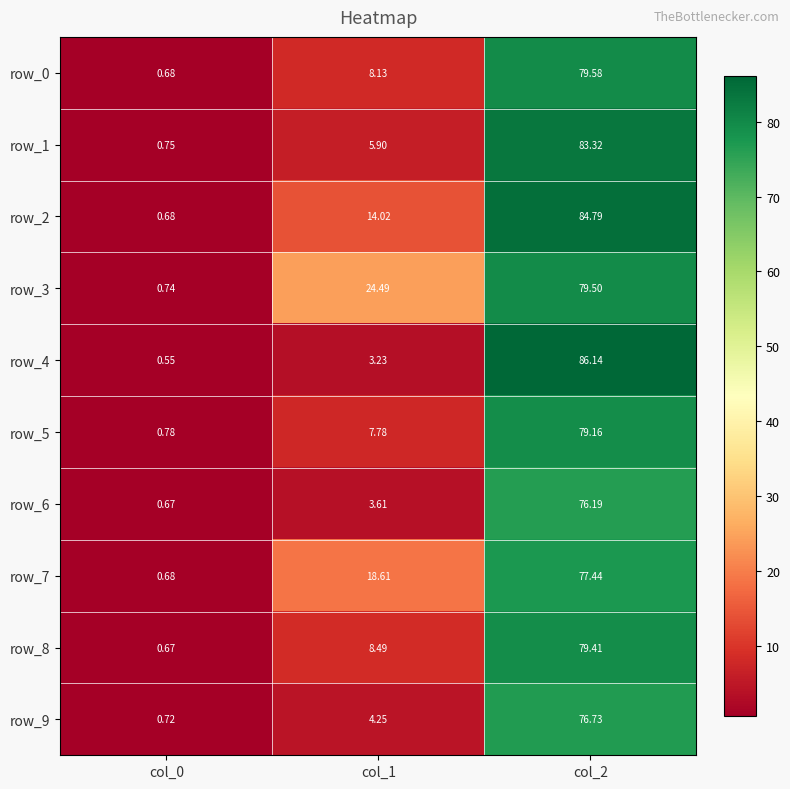

At which label does row_0 reach its minimum?

col_0